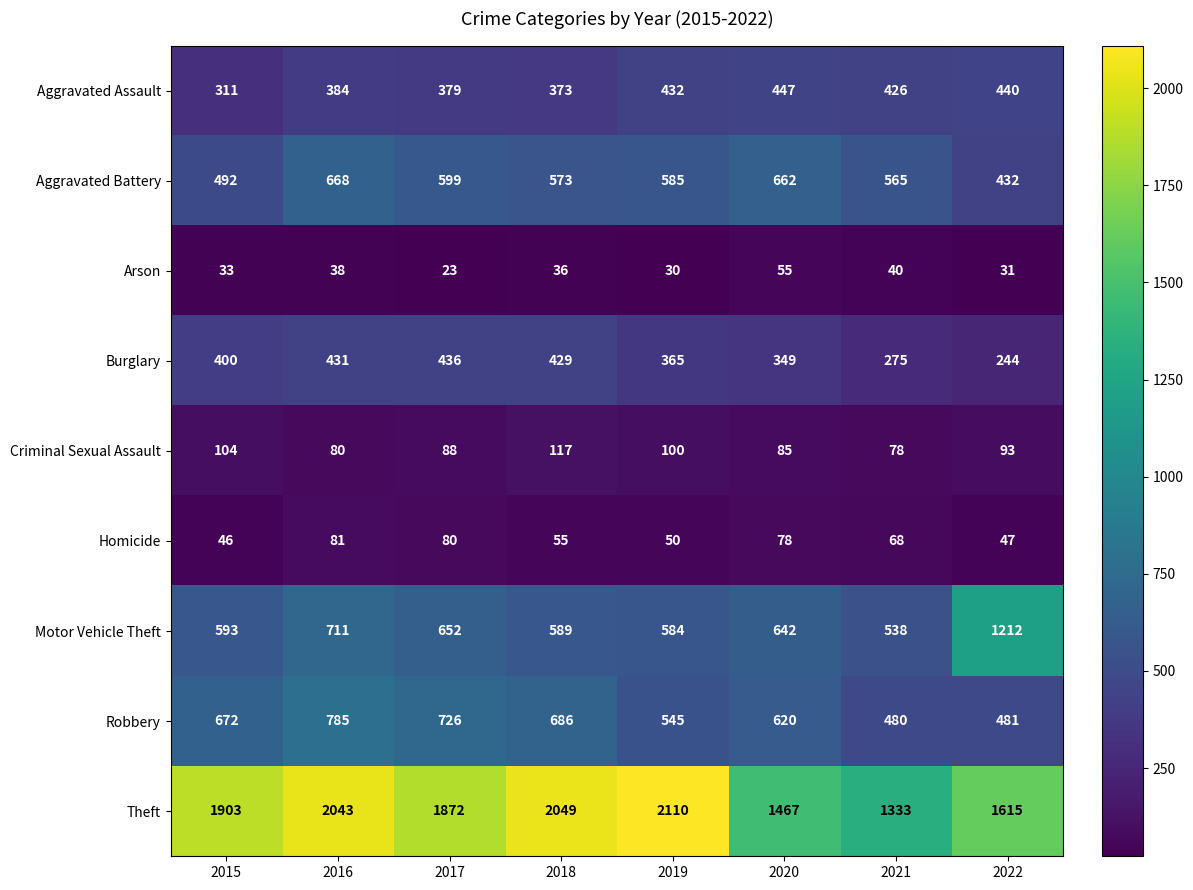

The value of Arson at 2019 is 10. True or false?

False